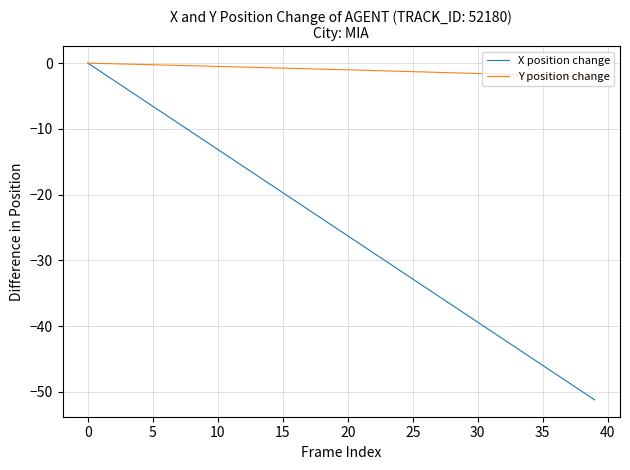

Which series has the largest total across all categories?

Y position change